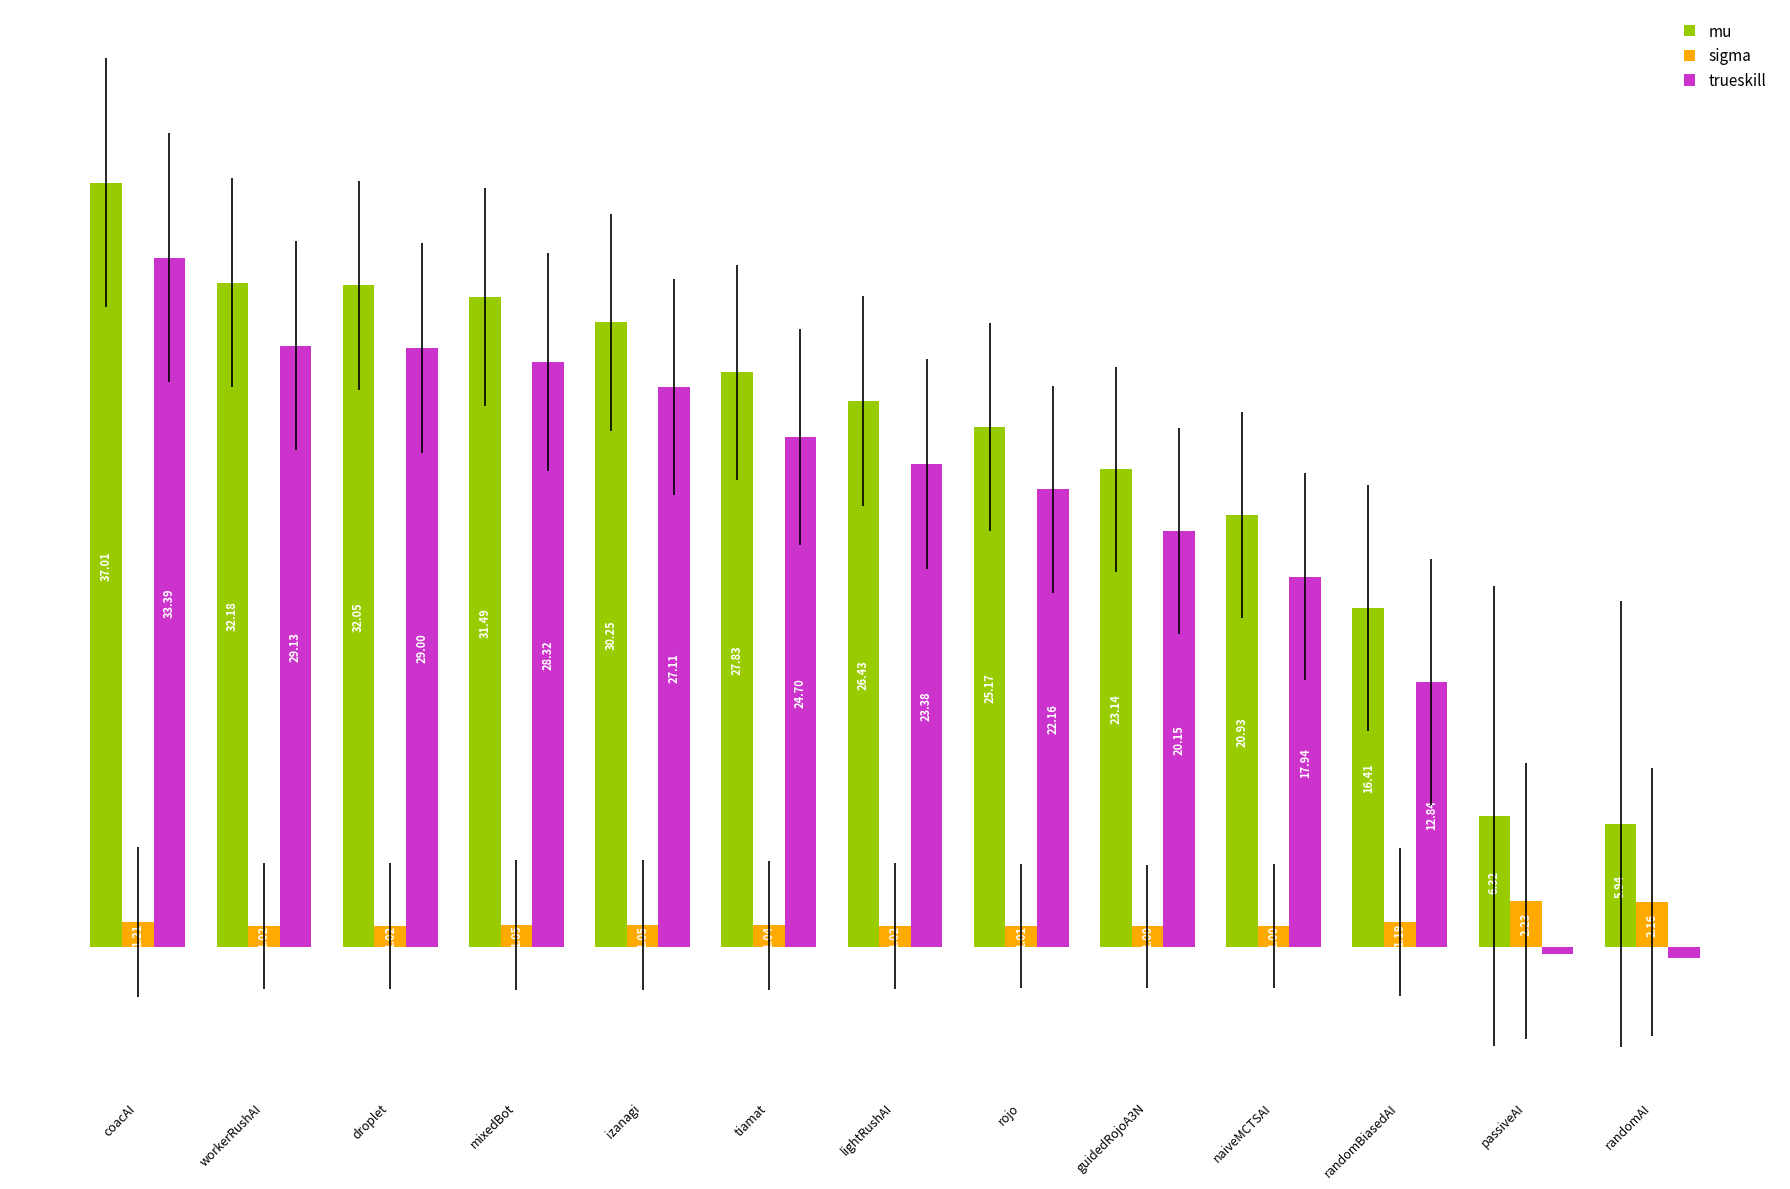

At which category is the sum across all series the highest?

coacAI